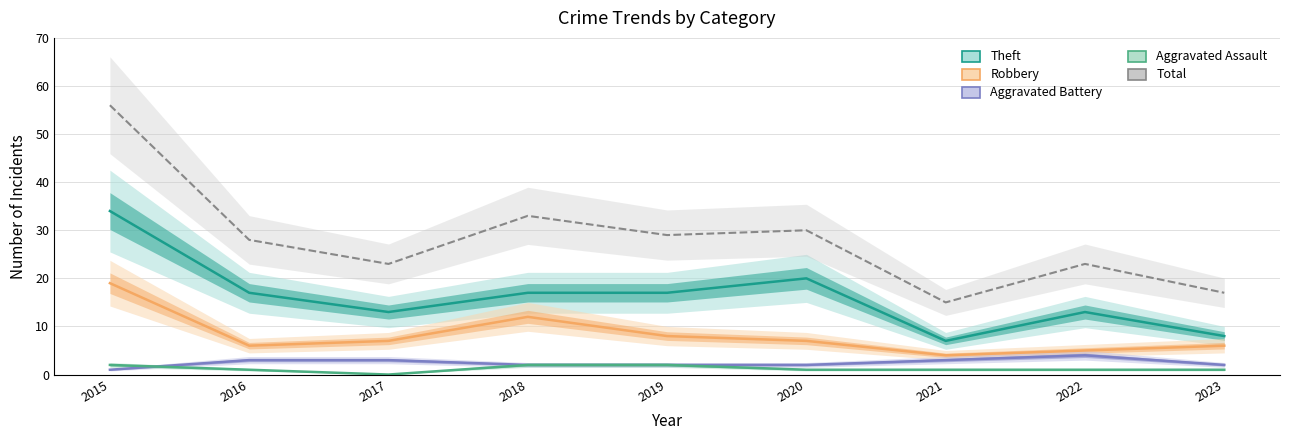

At which label is Aggravated Battery closest to 2?

2018